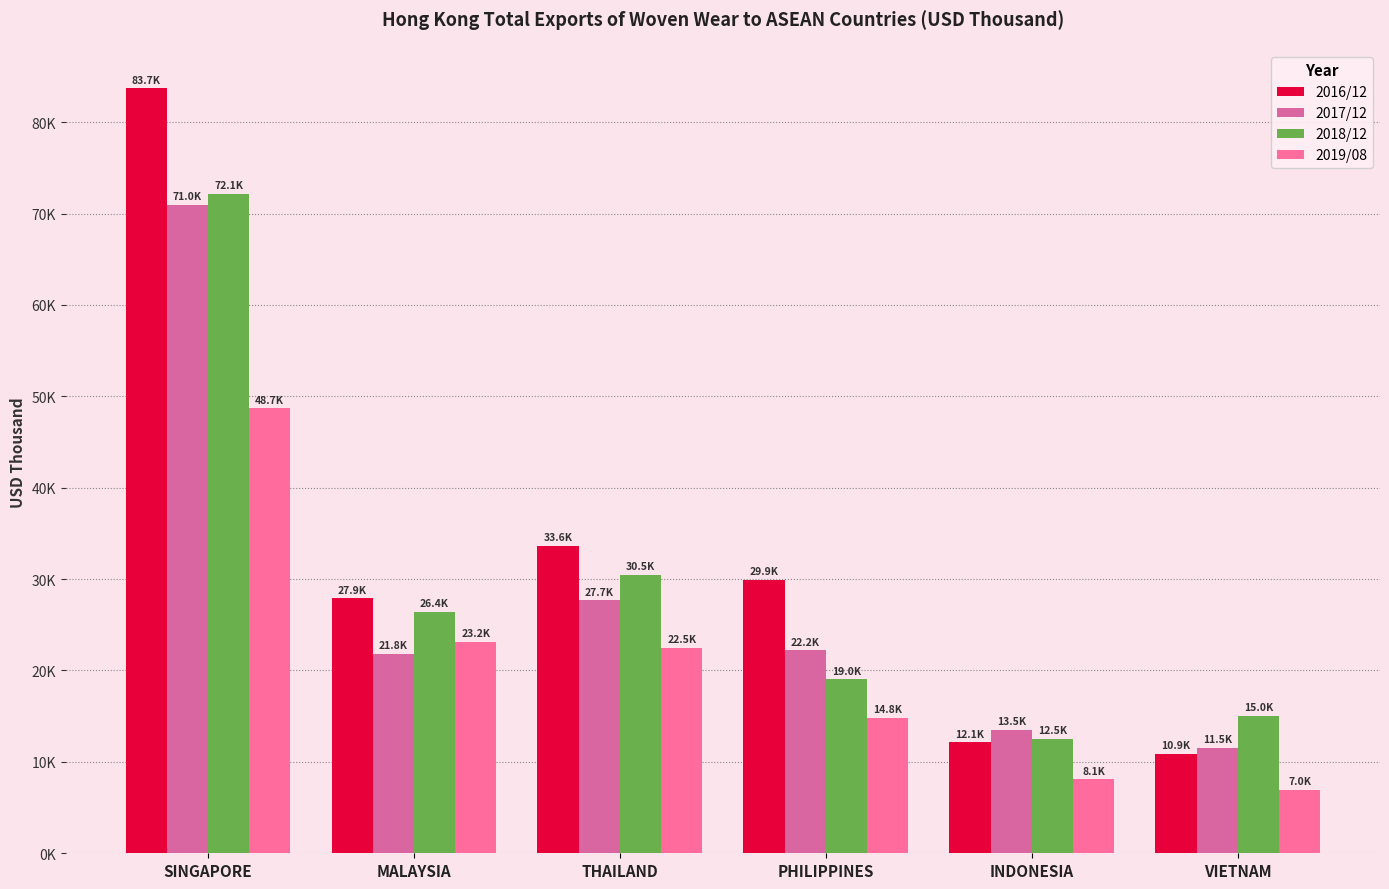

Are the bars horizontal?

No